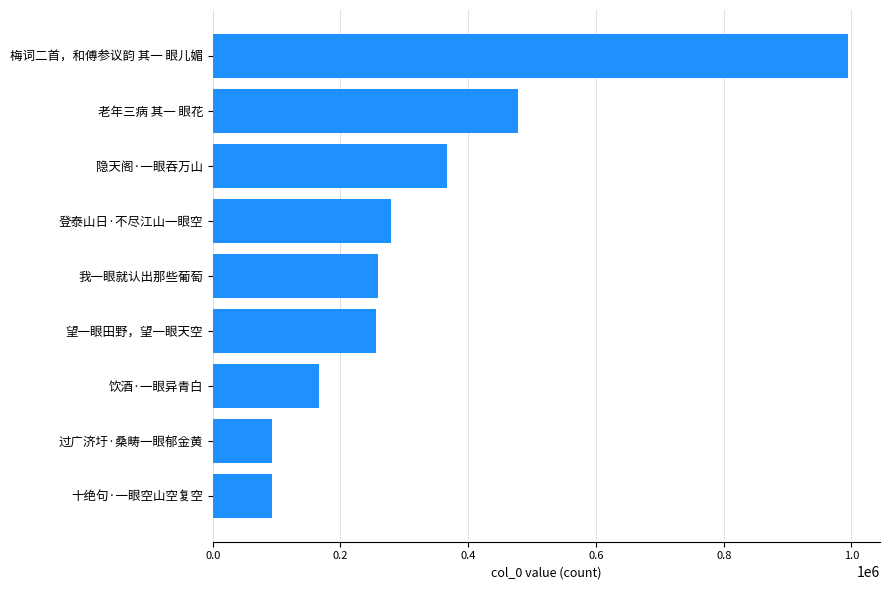

The value at 梅词二首，和傅参议韵 其一 眼儿媚 is 466569. True or false?

False